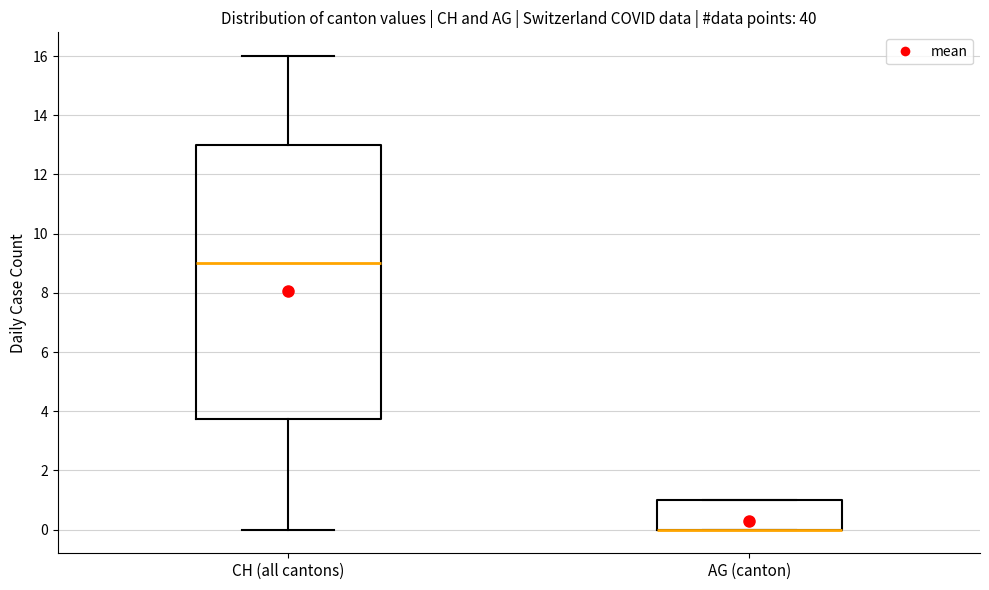

Reading left to right, read every box against the y-axis: the position of its median line, the range the box covers, and the ends of its whiskers. The values are not printed on the chart, so give them approximately, as read against the axis.

CH (all cantons): median 9.0, box 3.8 to 13.0, whiskers 0.0 to 16.0
AG (canton): median 0.0 (drawn on the box's lower edge), box 0.0 to 1.0, whiskers 0.0 to 1.0